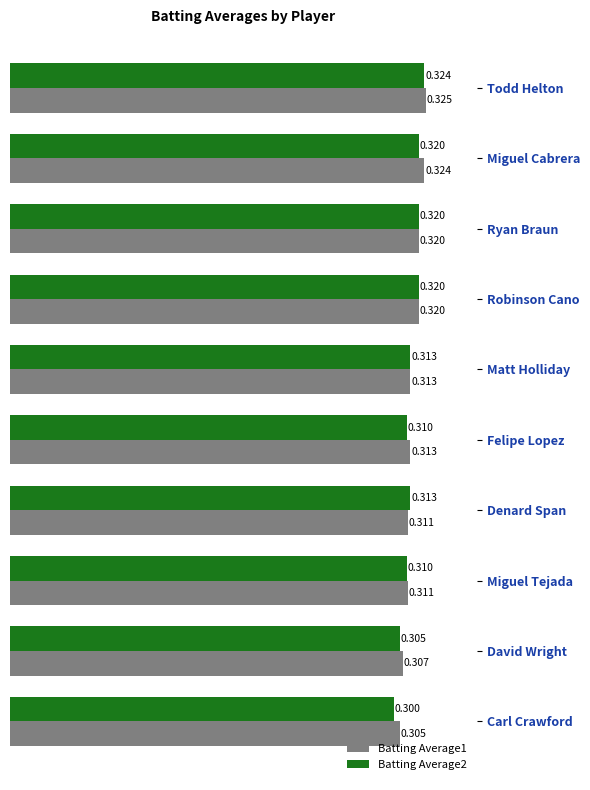

At which label does Batting Average2 reach its peak?

Todd Helton